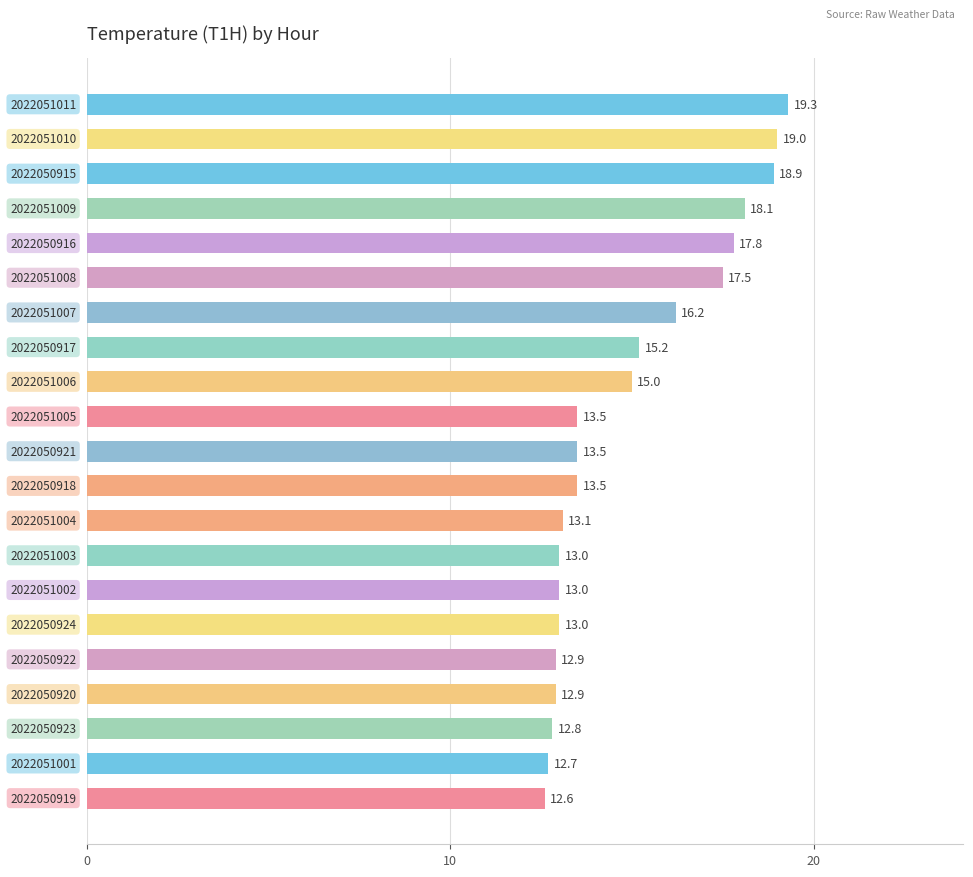

What is the greatest value displayed?

19.3